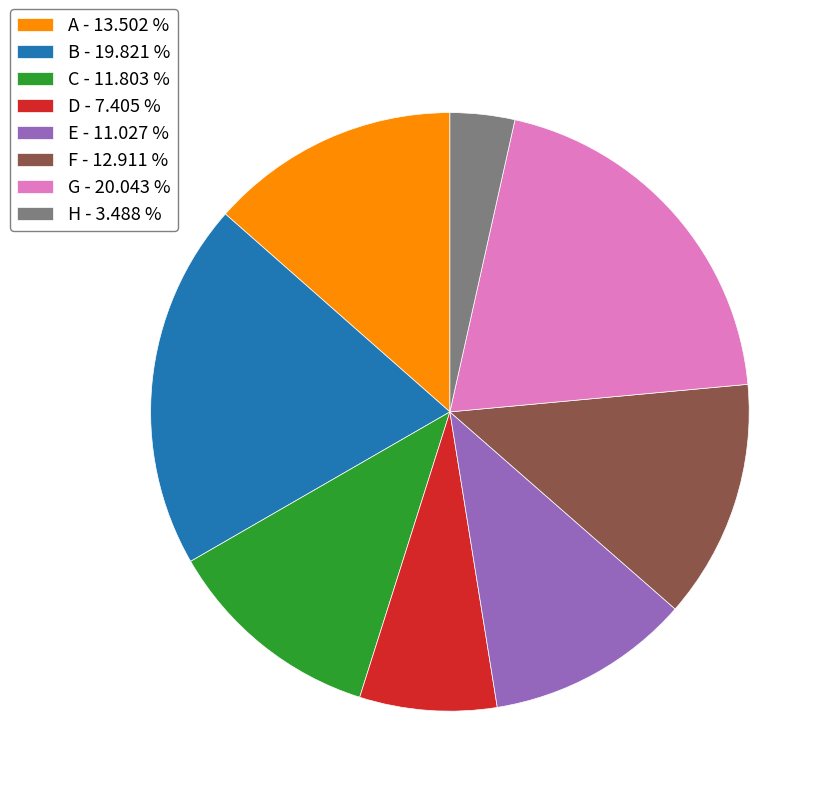

True or false: B accounts for 25% of the total.

False